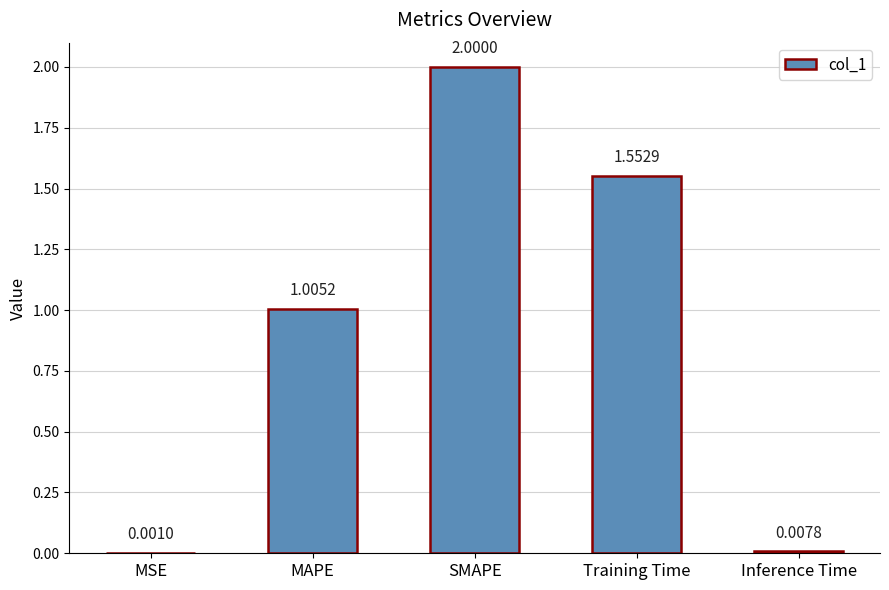

What is the sum of all values?

4.6